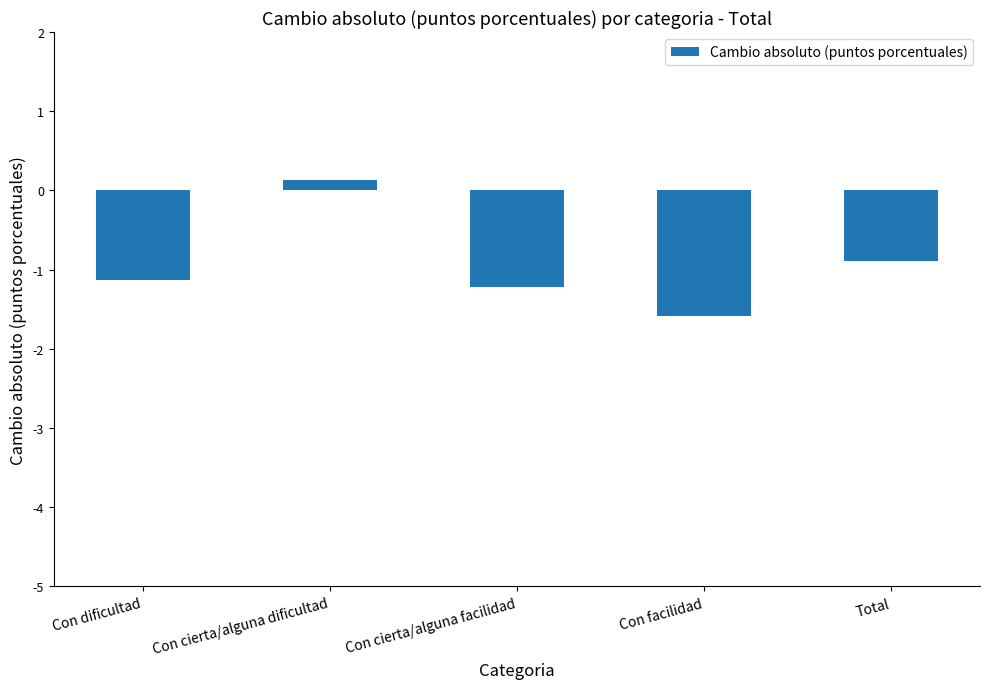

What is the greatest value displayed?

0.1